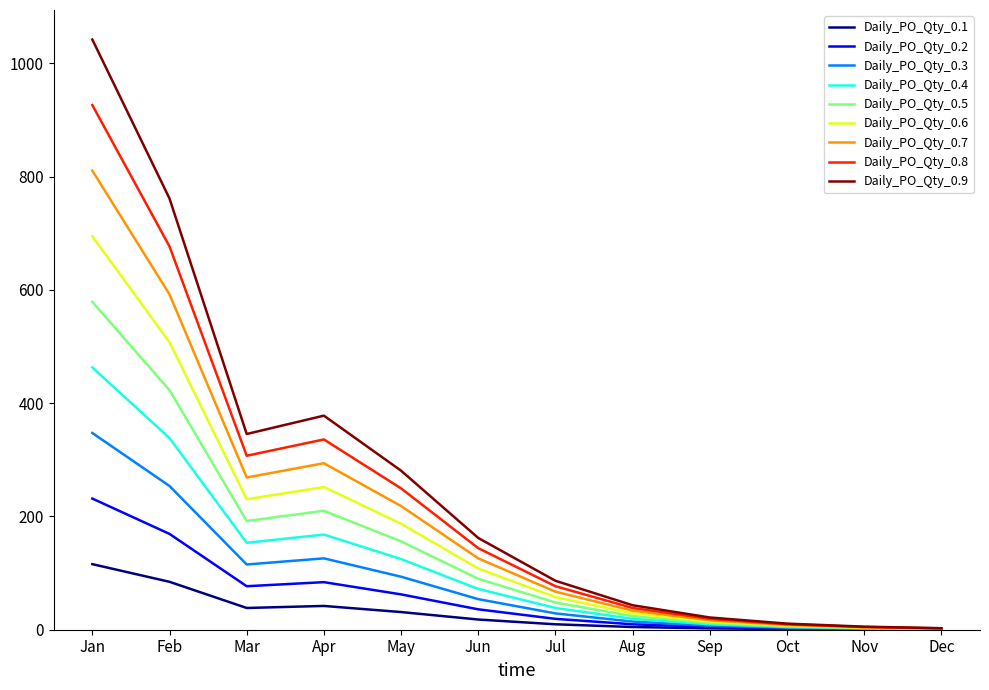

What is the maximum value shown in the chart?

1042.2